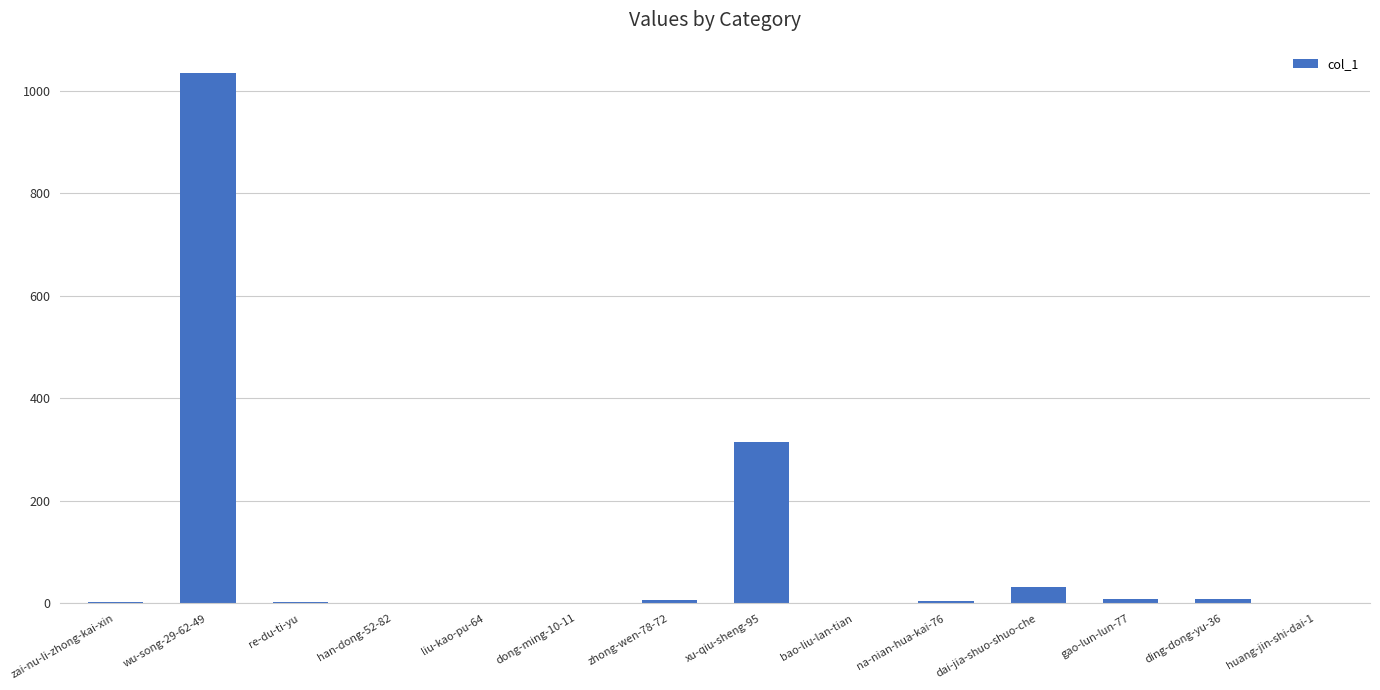

Which category has the highest value across all series?

wu-song-29-62-49